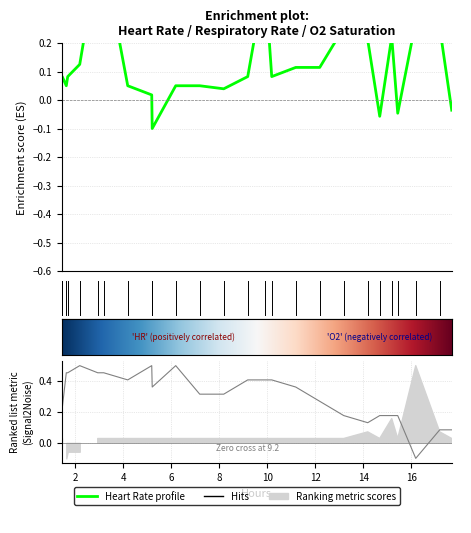

In oxygen_saturation, how many points are lower than both neighbors (excluding endpoints)?

4